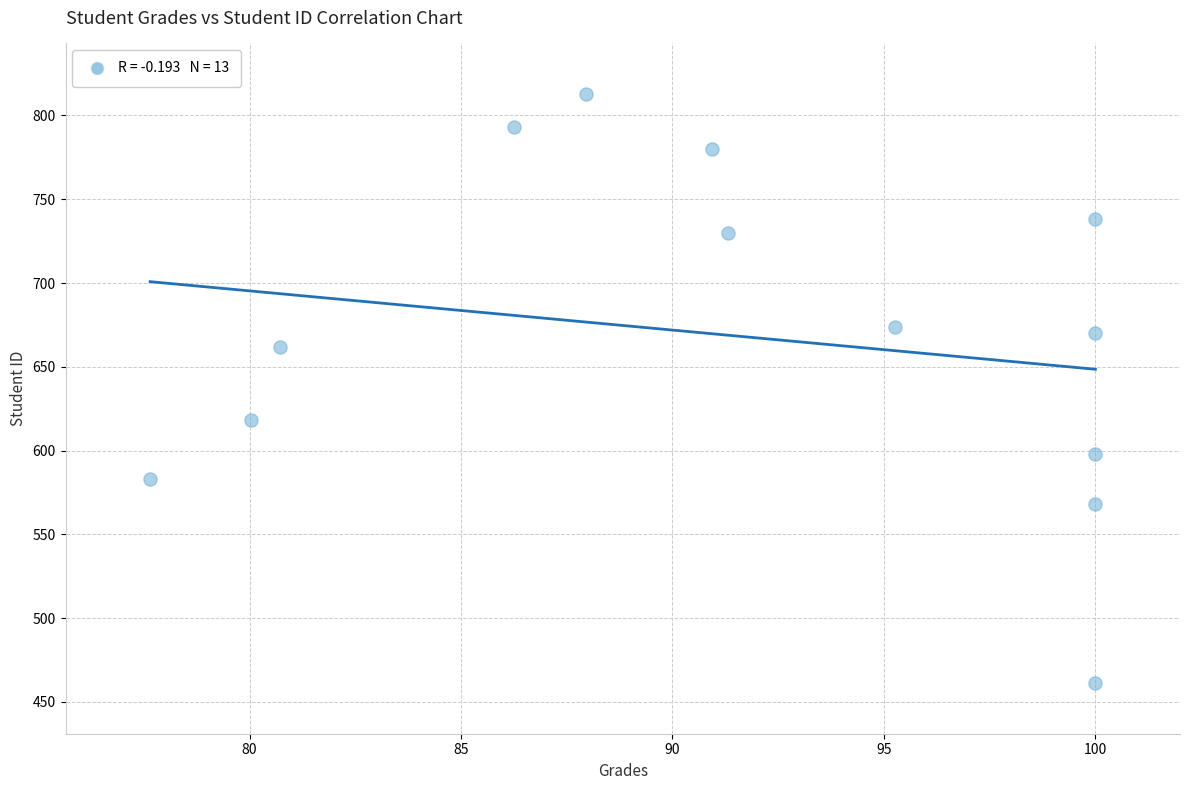

What Y value in the scatter plot is closest to 637?

618